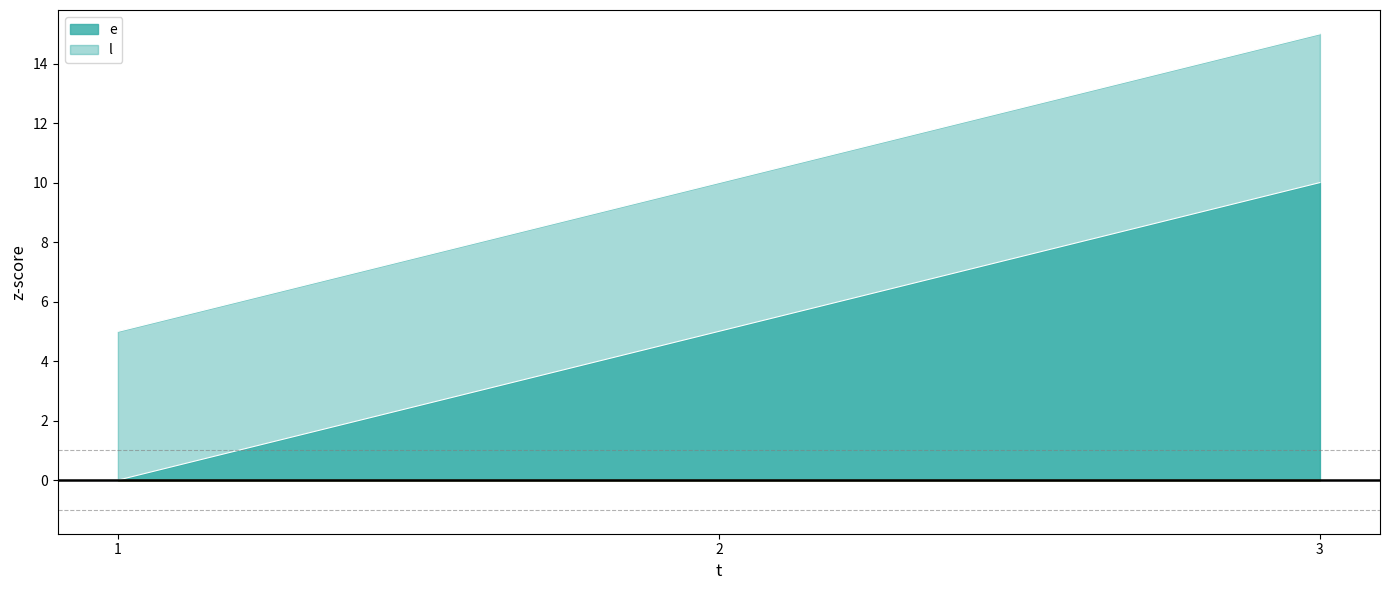

What is the difference between the maximum and minimum values in the e series?

10